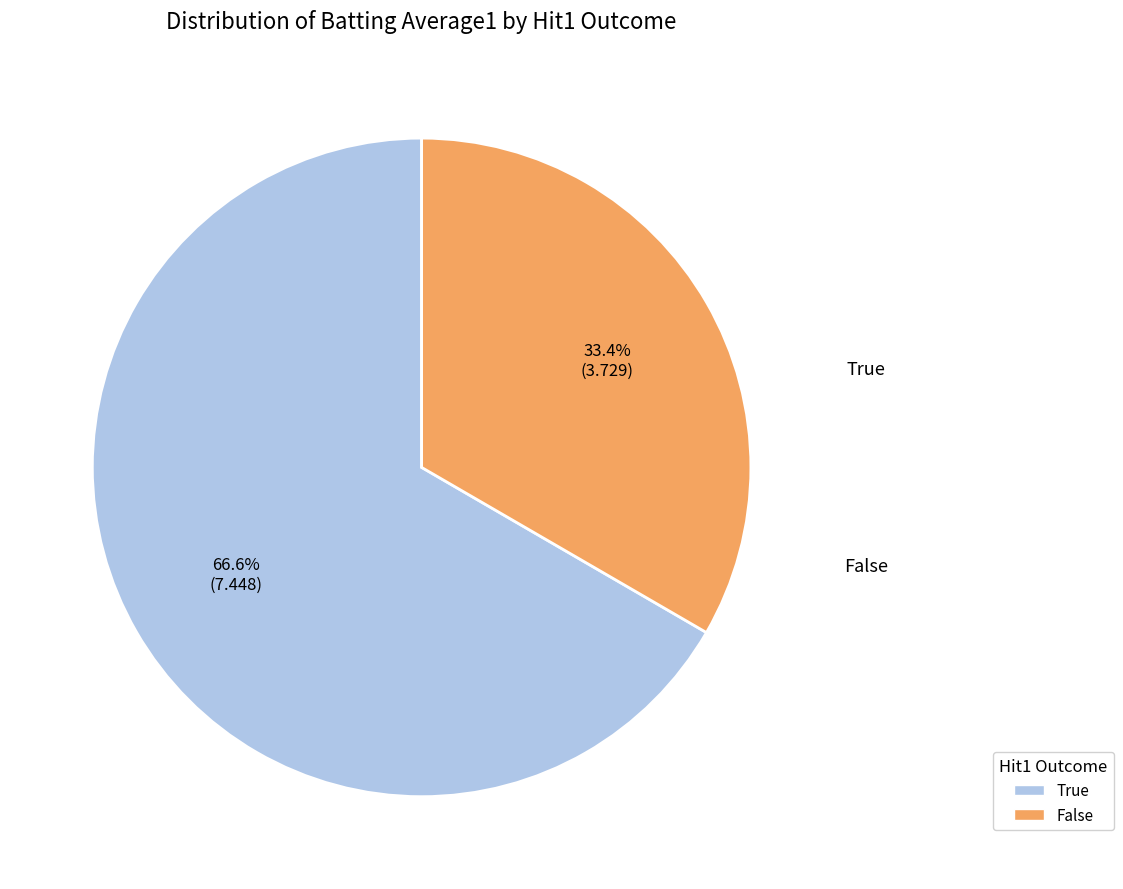

The False slice represents 12% of the pie. True or false?

False